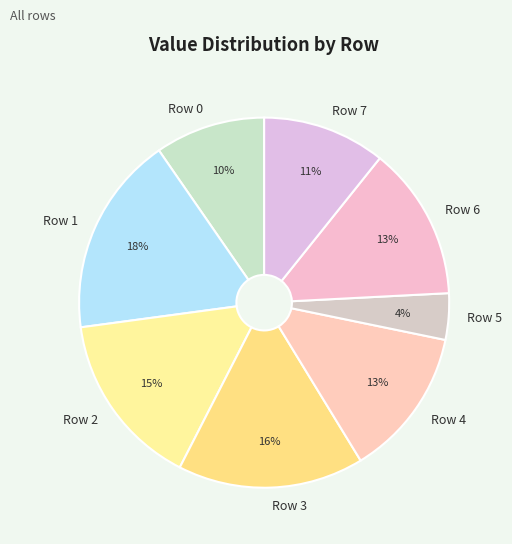

Do Row 5 and Row 2 together represent more than half of the pie?

No